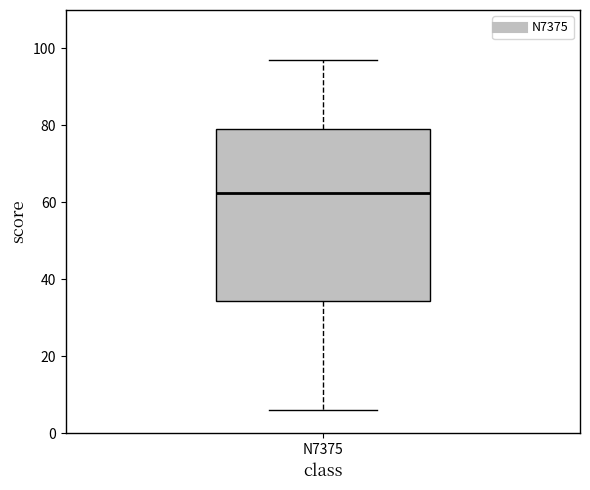

Transcribe this box plot: give where the median line is, the range the box spans, and where the two whiskers end, as read against the y-axis. The values are not printed on the chart, so give them approximately, as read against the axis.

median 62, box 34 to 80, whiskers 6 to 98